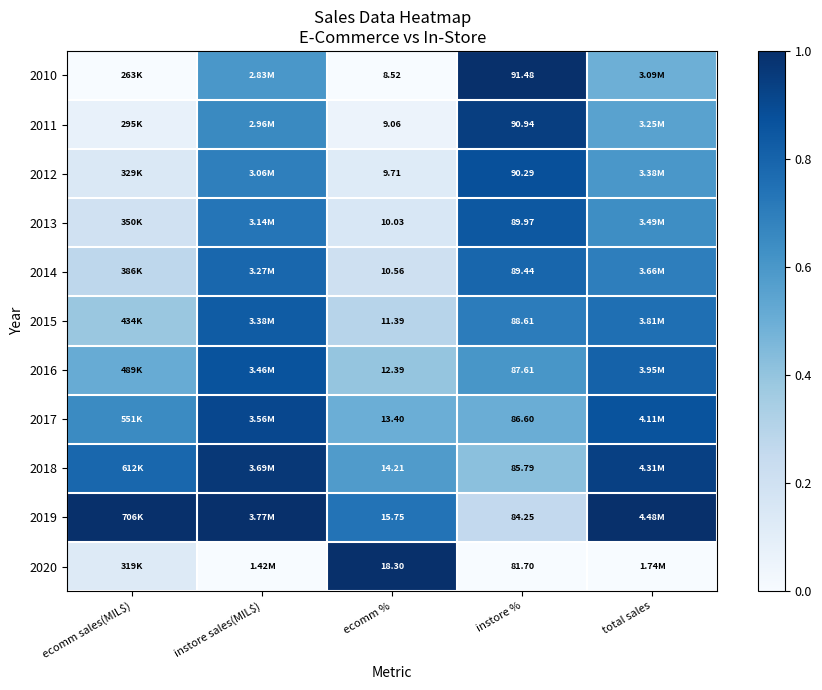

Which series has the largest total across all categories?

2019